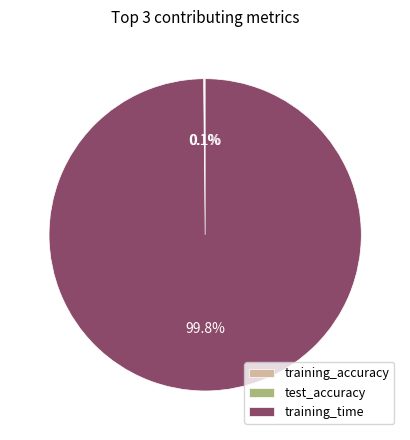

Does training_time represent more than half of the total?

Yes